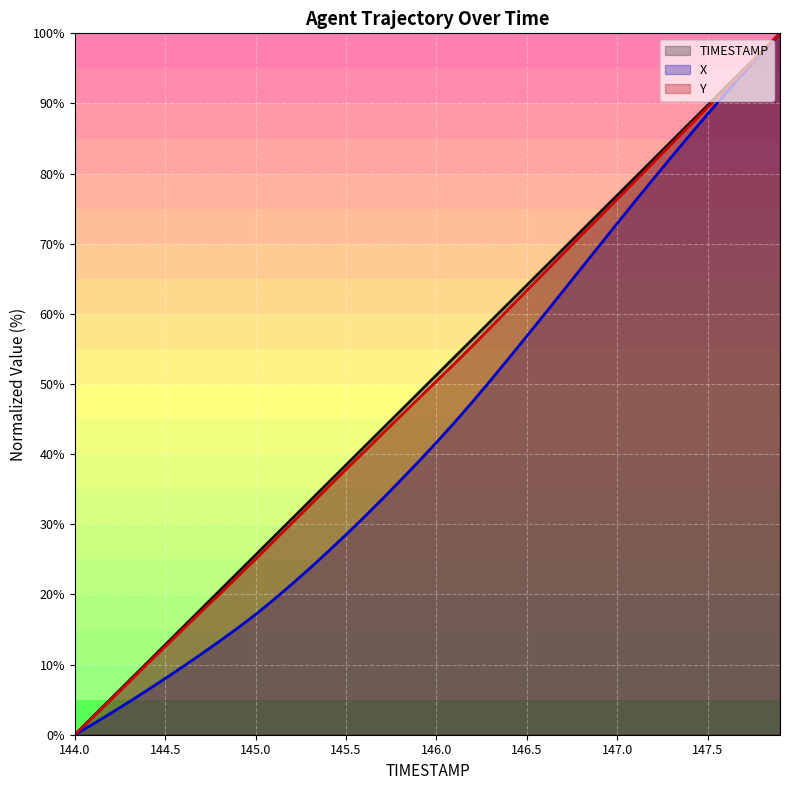

The value of TIMESTAMP at 146.3 is 31.4. True or false?

False